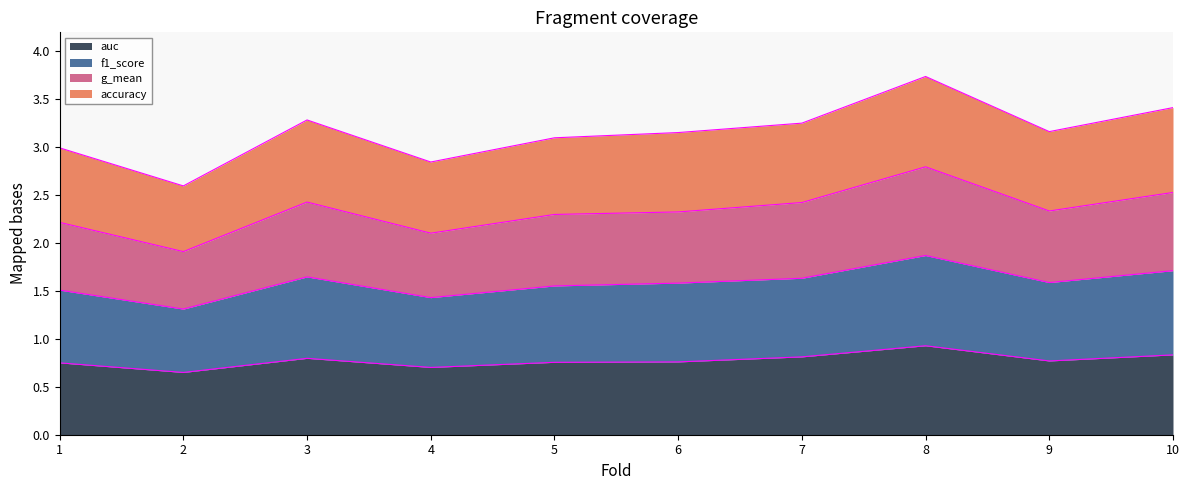

List the labels in order of g_mean value, largest first.

8, 10, 3, 7, 9, 6, 5, 1, 4, 2